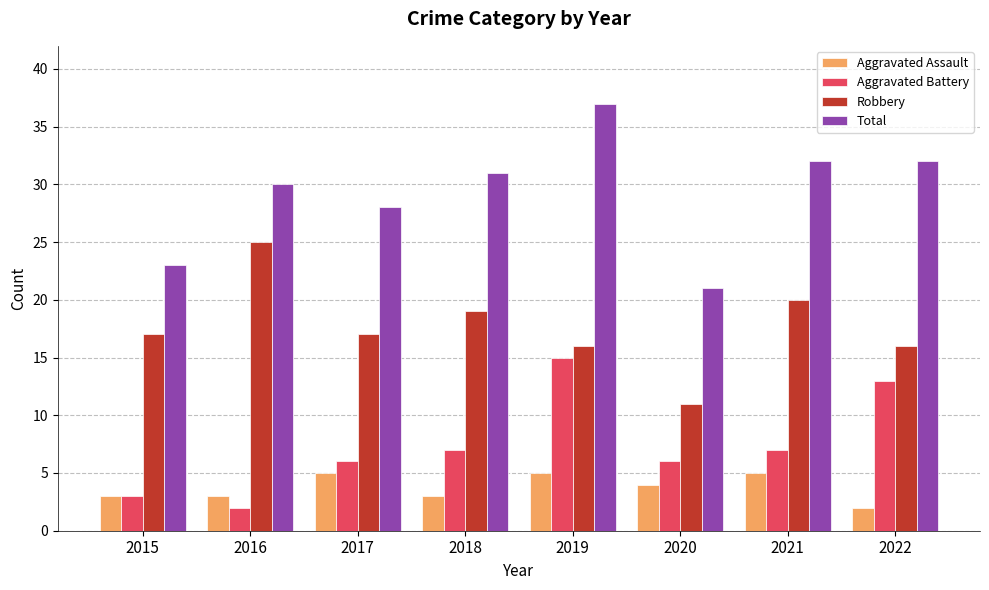

What is the spread (max minus min) of values at 2016?

28